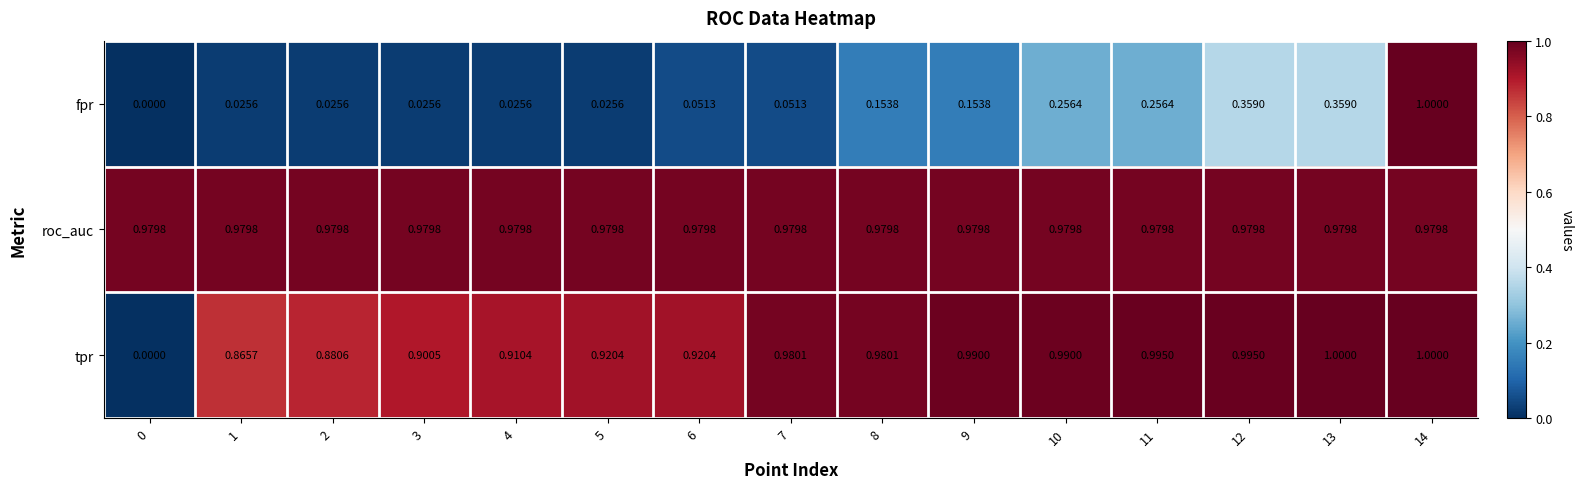

At 2, list the series in order from largest to smallest.

roc_auc, tpr, fpr